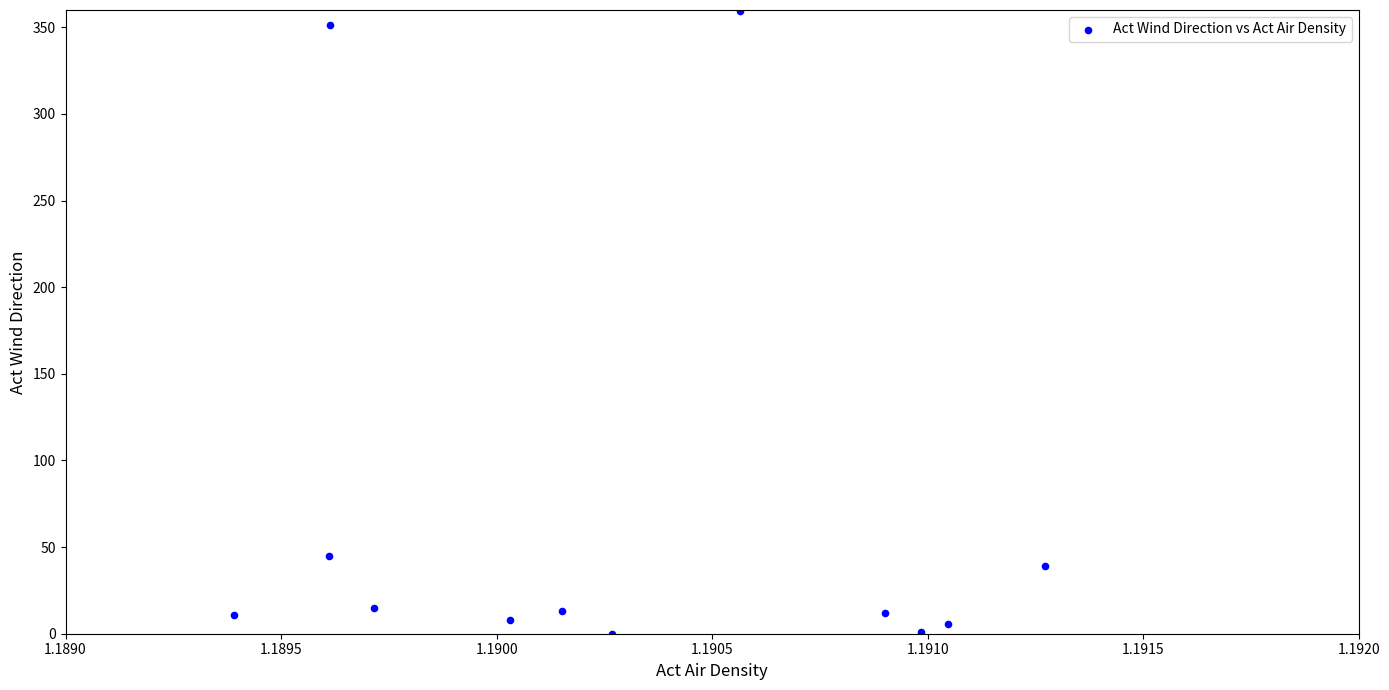

What Y value in the scatter plot is closest to 179?

44.7